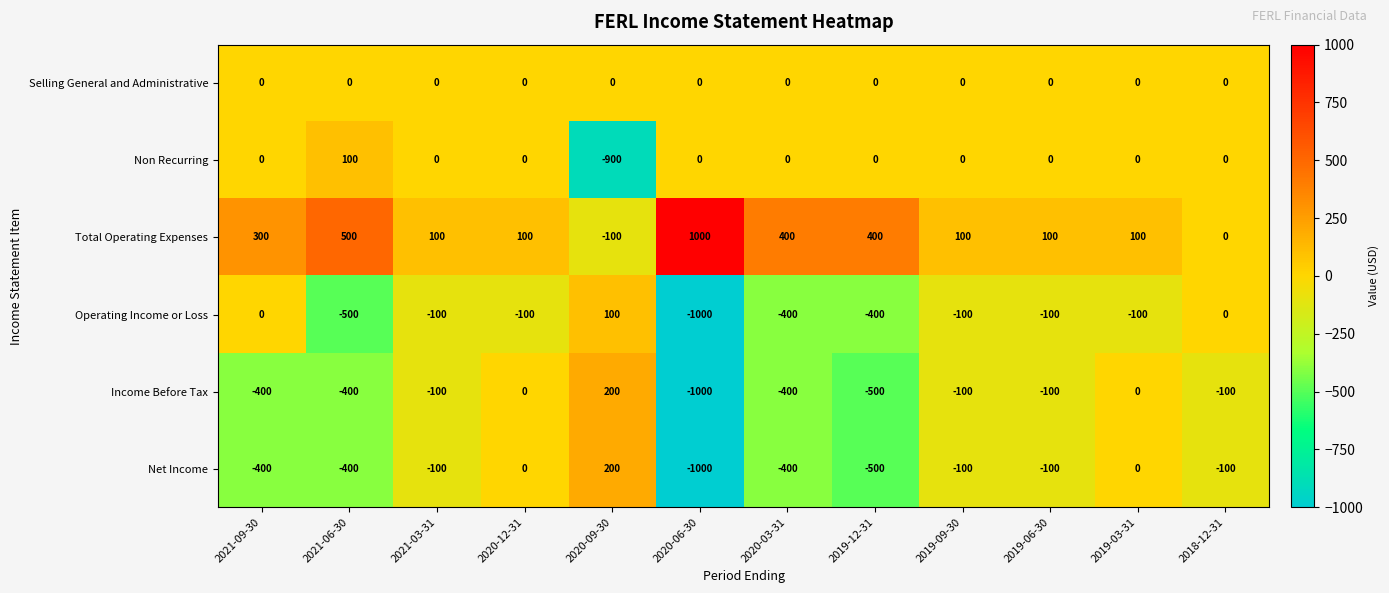

Is the value of Selling General and Administrative at 2021-06-30 greater than the value of Total Operating Expenses at 2019-03-31?

No